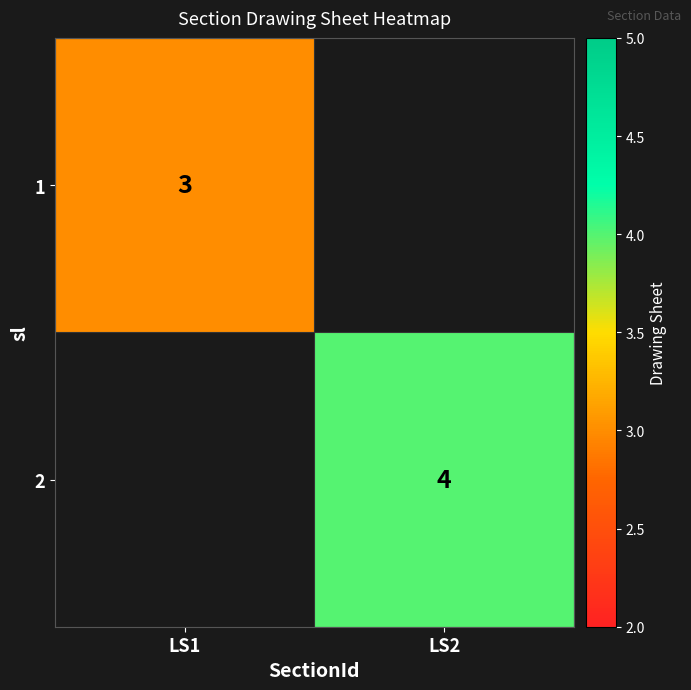

At how many categories does at least one series exceed 3?

1